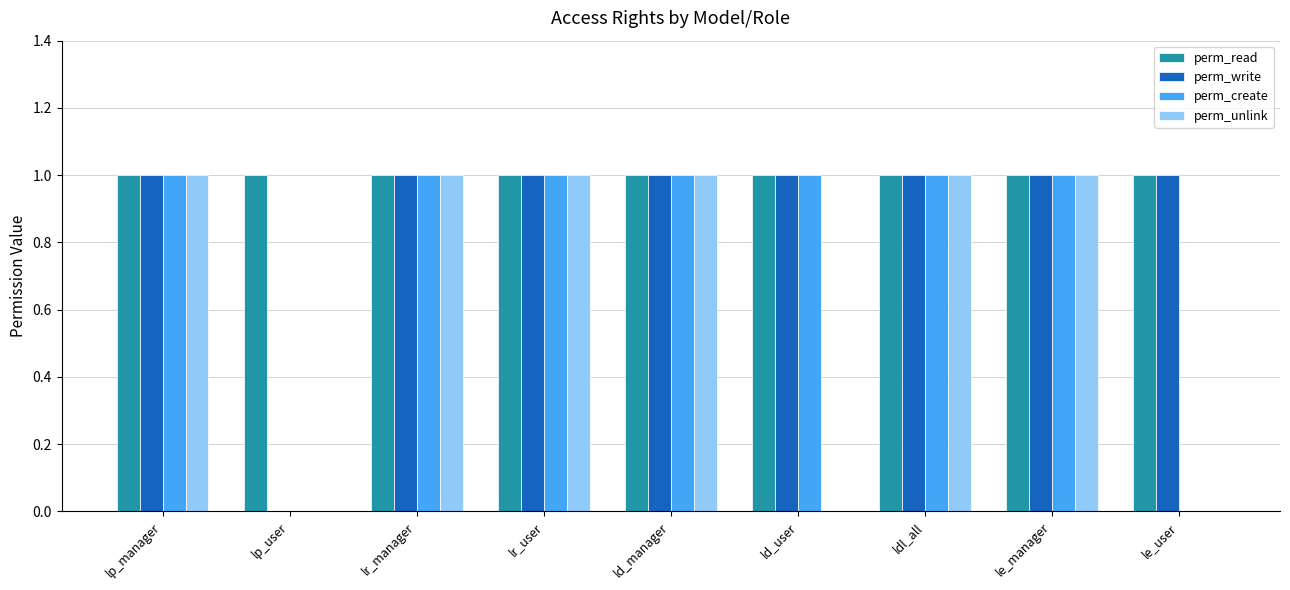

Reading right to left, extract all data points from this chart.

perm_read: 1	1	1	1	1	1	1	1	1
perm_write: 1	1	1	1	1	1	1	0	1
perm_create: 0	1	1	1	1	1	1	0	1
perm_unlink: 0	1	1	0	1	1	1	0	1